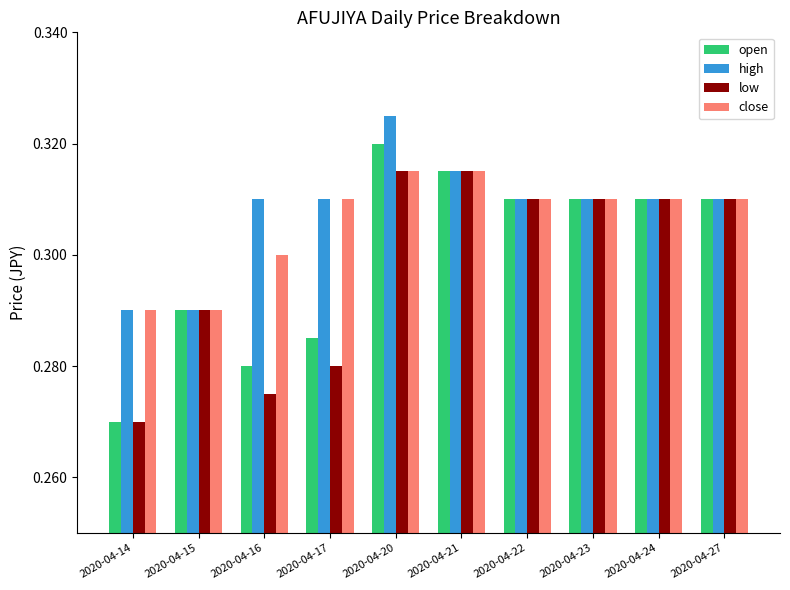

True or false: high has a value of 0.3 at 2020-04-23.

True